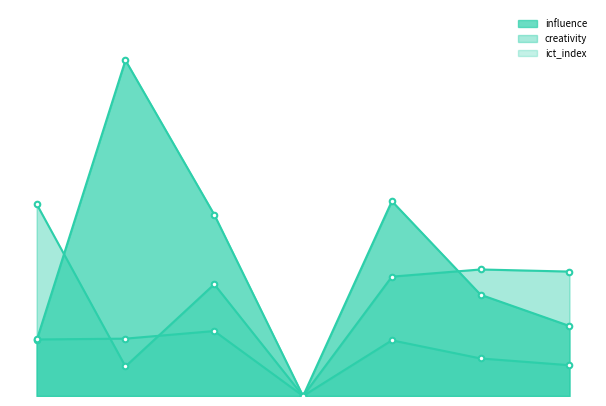

At which category is the sum across all series the highest?

2